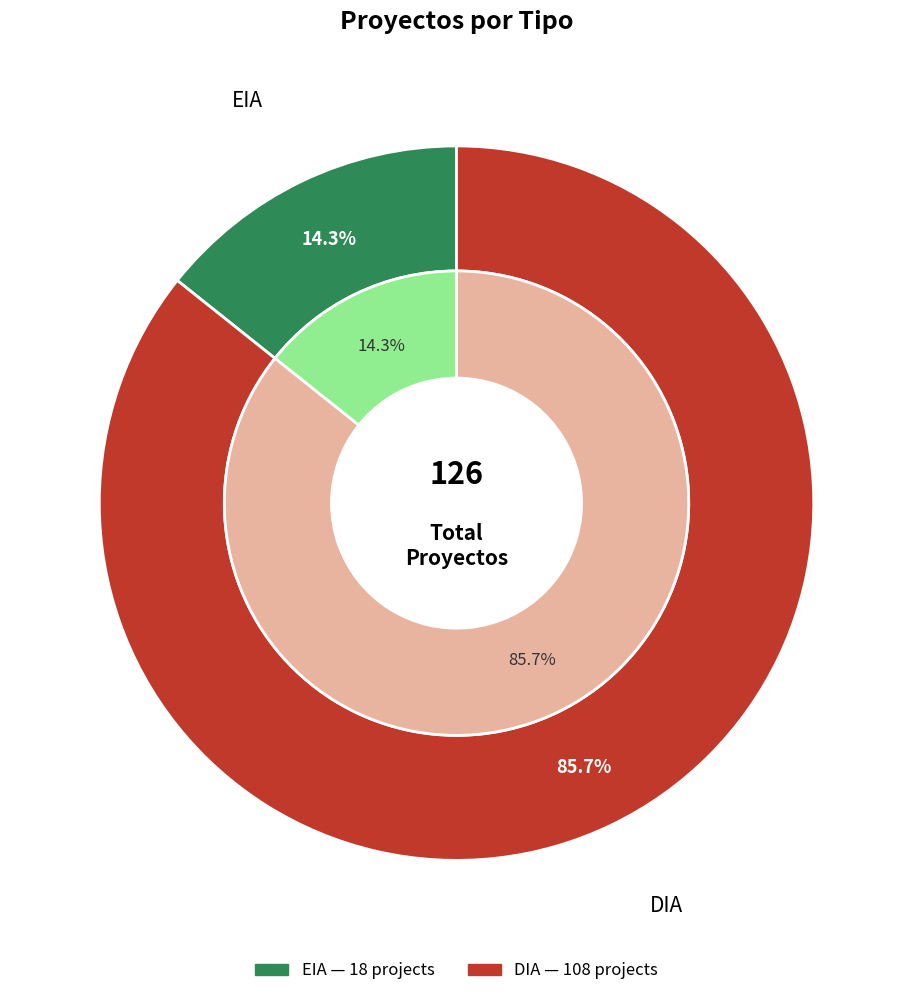

How many slices are in this pie chart?

2